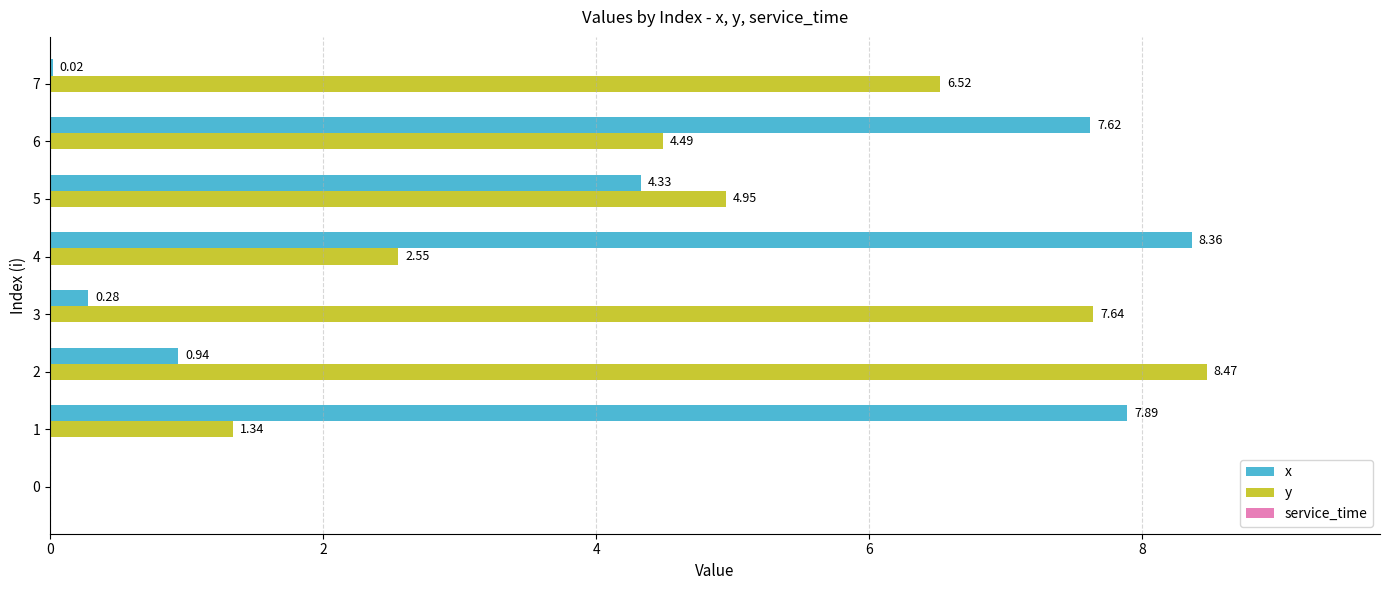

What is the sum of the x values at 4 and 6?

16.0